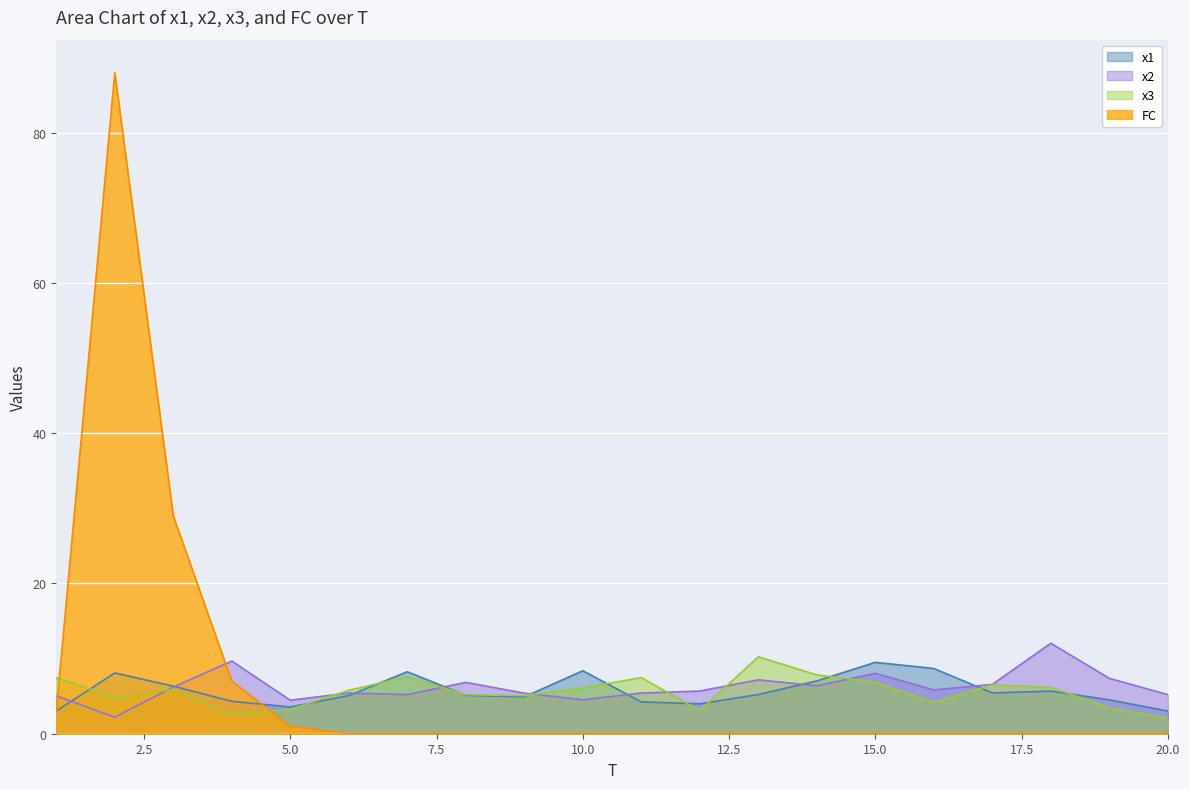

Which category has the lowest value in the x1 series?

1